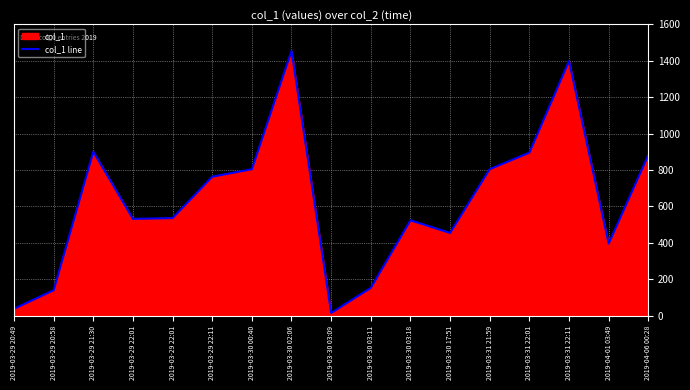

Where is the first local minimum?

2019-03-29 22:01